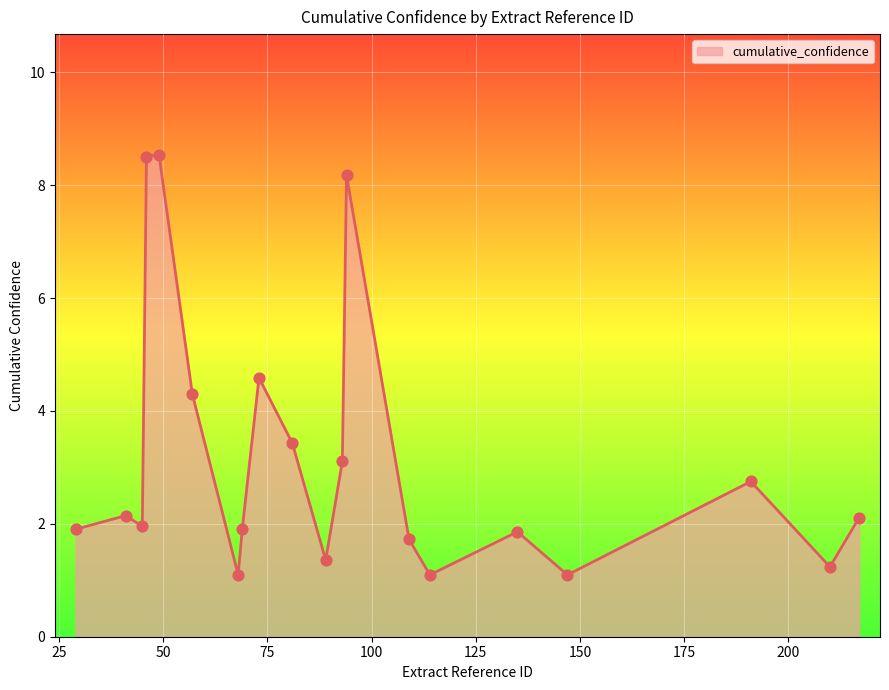

What is the difference between the maximum and minimum values?

7.4